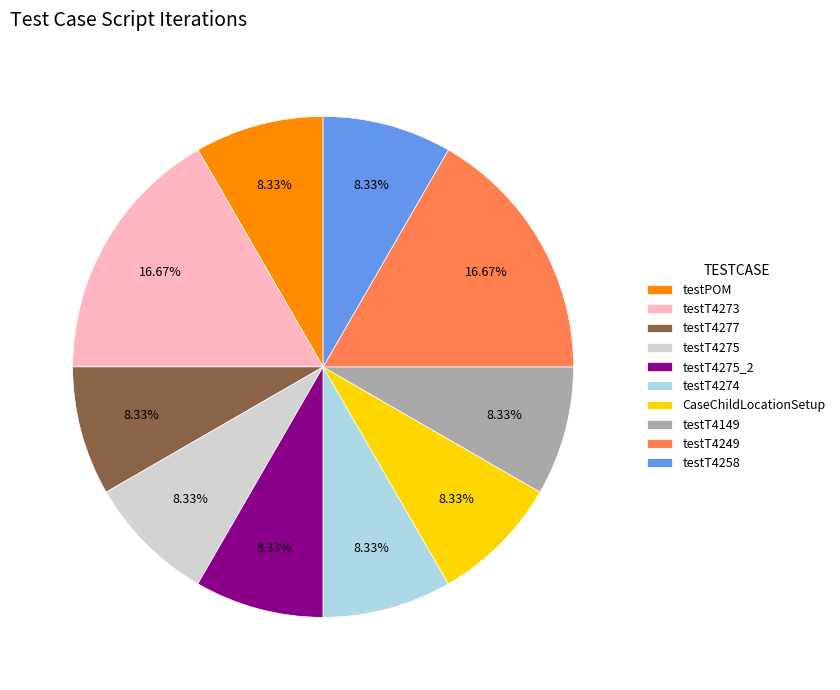

Between testT4249 and testT4275_2, which is larger?

testT4249